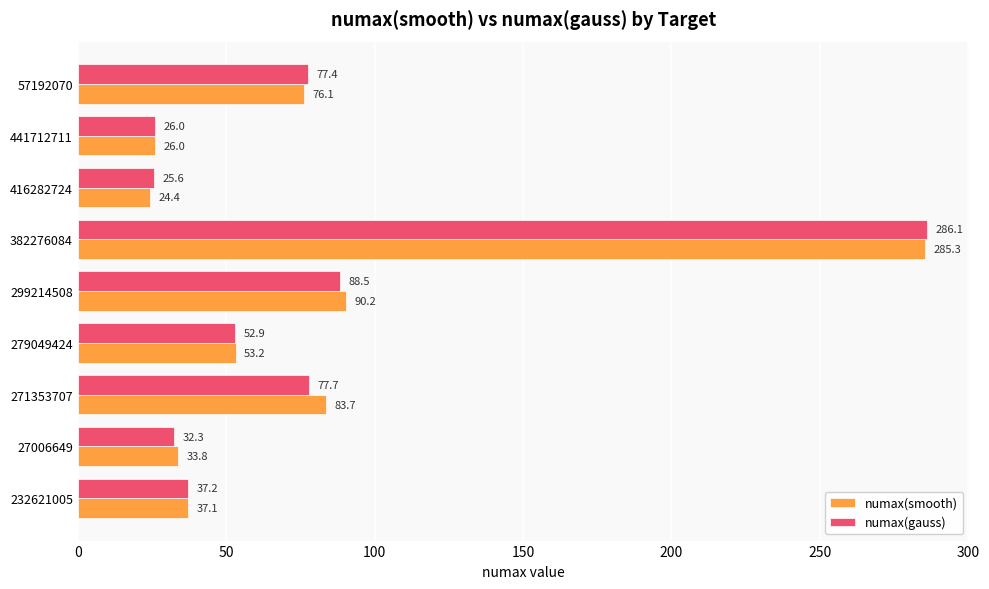

Is it true that numax(gauss) equals 54.7 at 299214508?

False